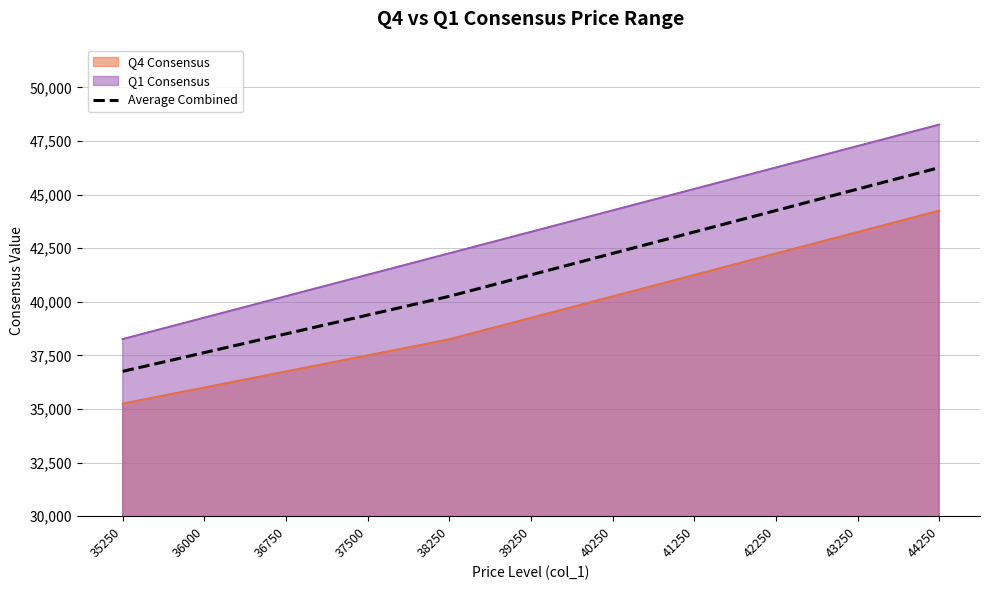

List the labels in order of value, smallest first.

35250, 36000, 36750, 37500, 38250, 39250, 40250, 41250, 42250, 43250, 44250